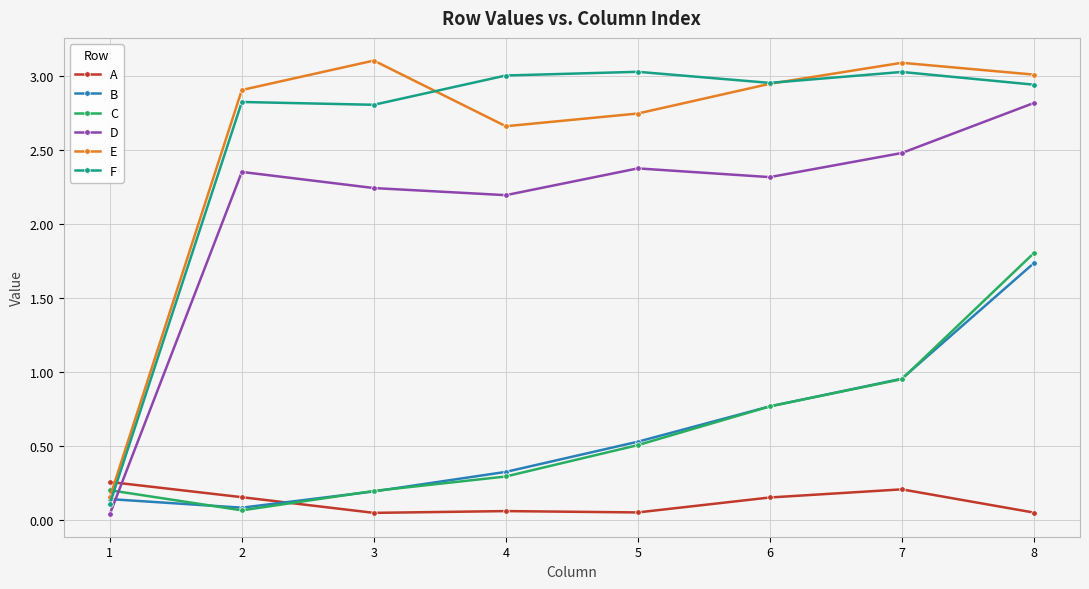

Between 5 and 7, which series saw the biggest shift?

C